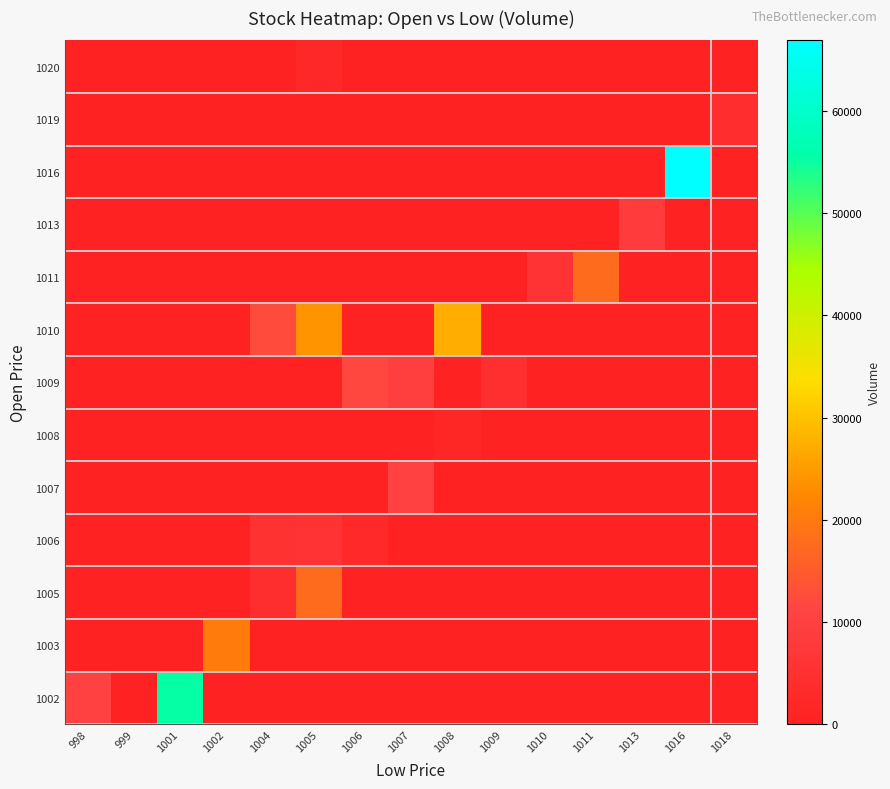

What is the total value across all series at 1008?

28800